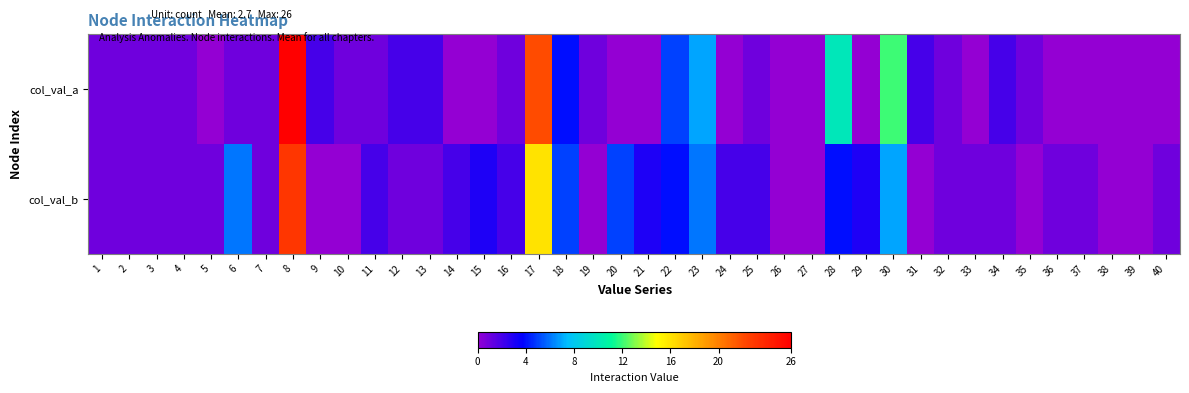

What is the greatest value displayed?

26